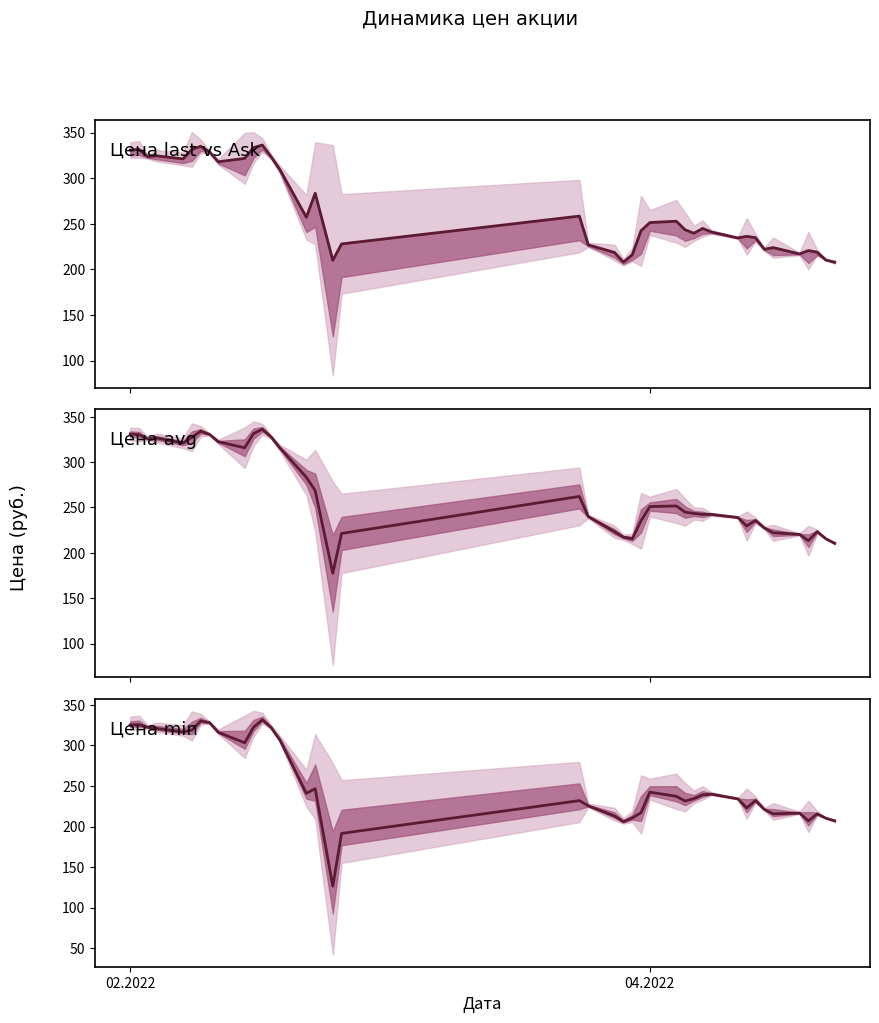

True or false: Цена min and Цена last vs Ask cross at least once.

False